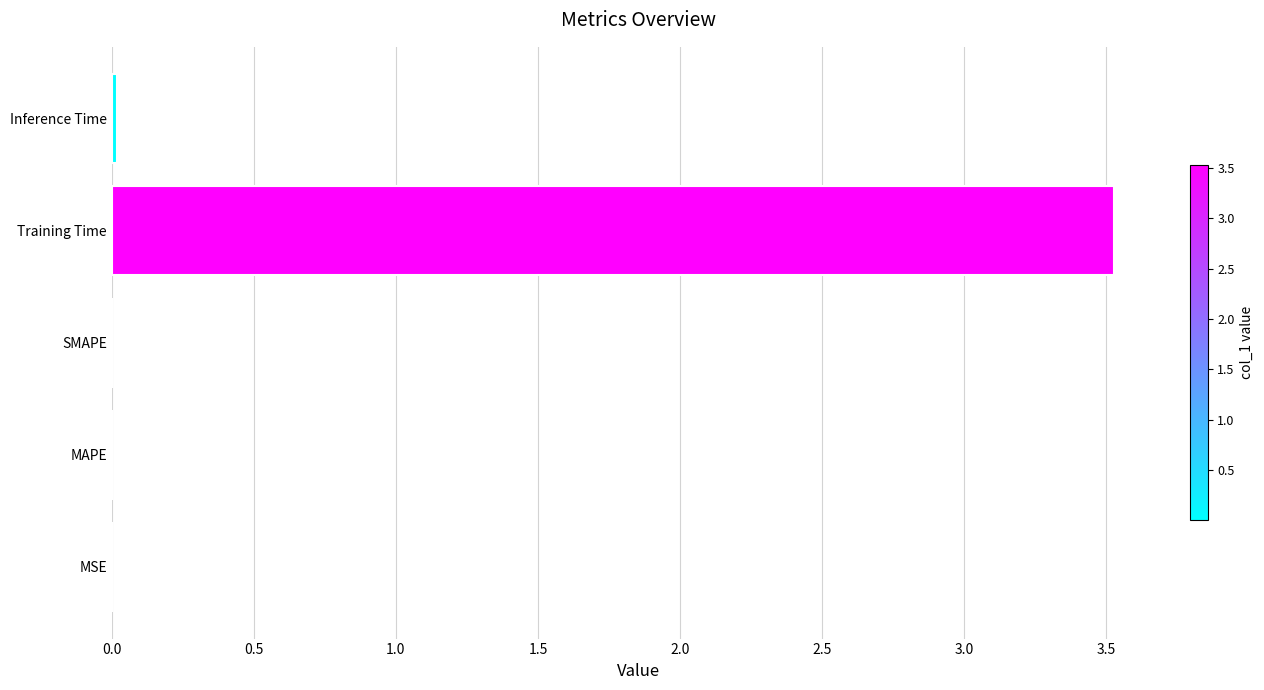

What is the maximum value shown in the chart?

3.5